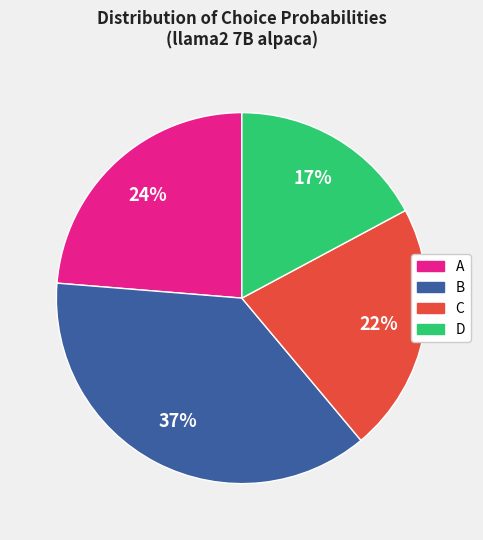

Which slice is the largest?

B